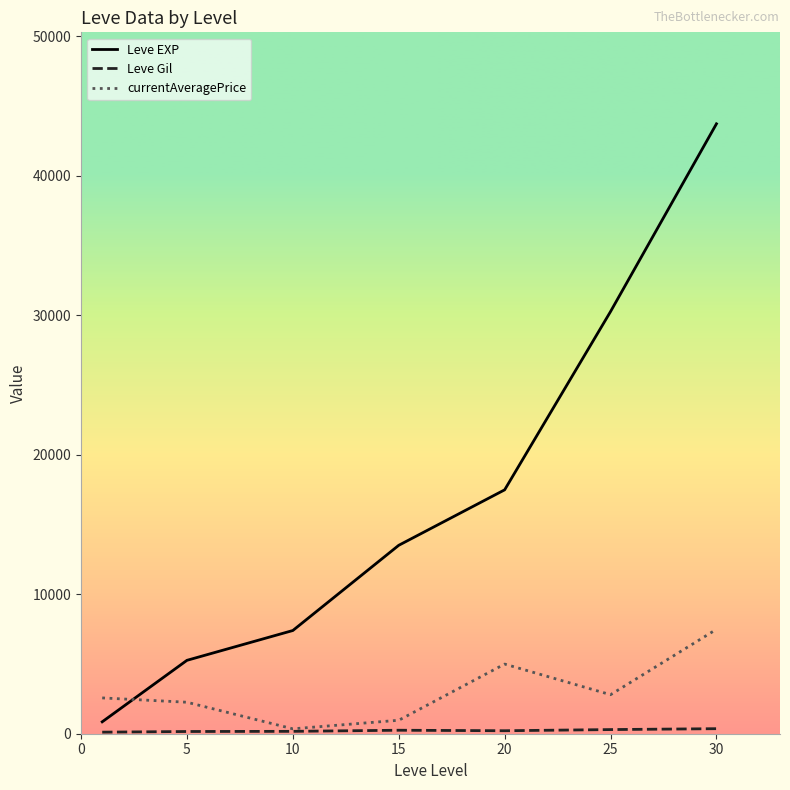

Which series has the largest range (max minus min)?

Leve EXP